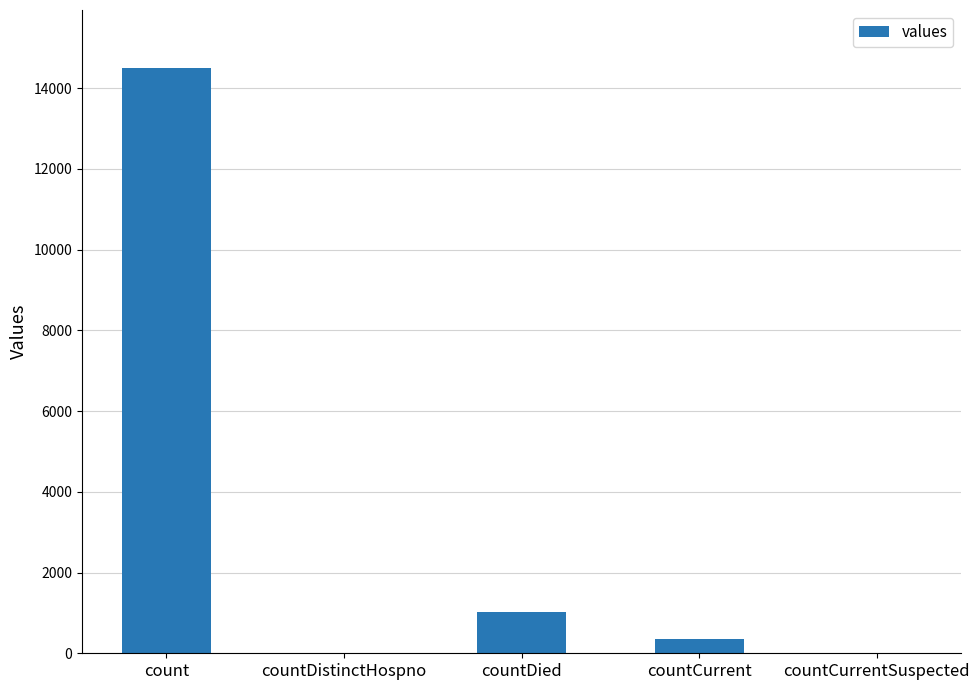

What is the maximum value shown in the chart?

14488